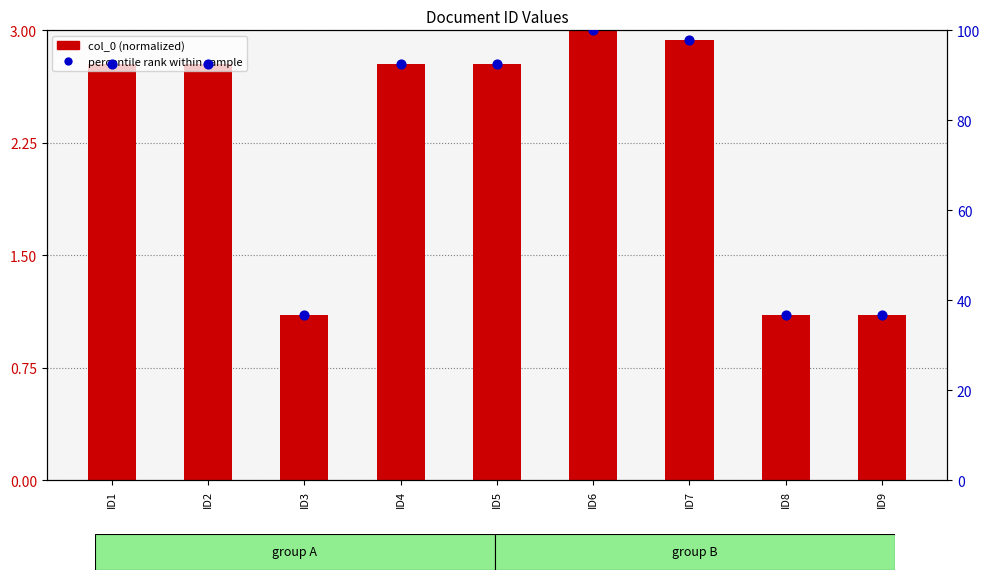

What are all the series names shown in the legend?

col_0 (normalized), percentile rank within sample